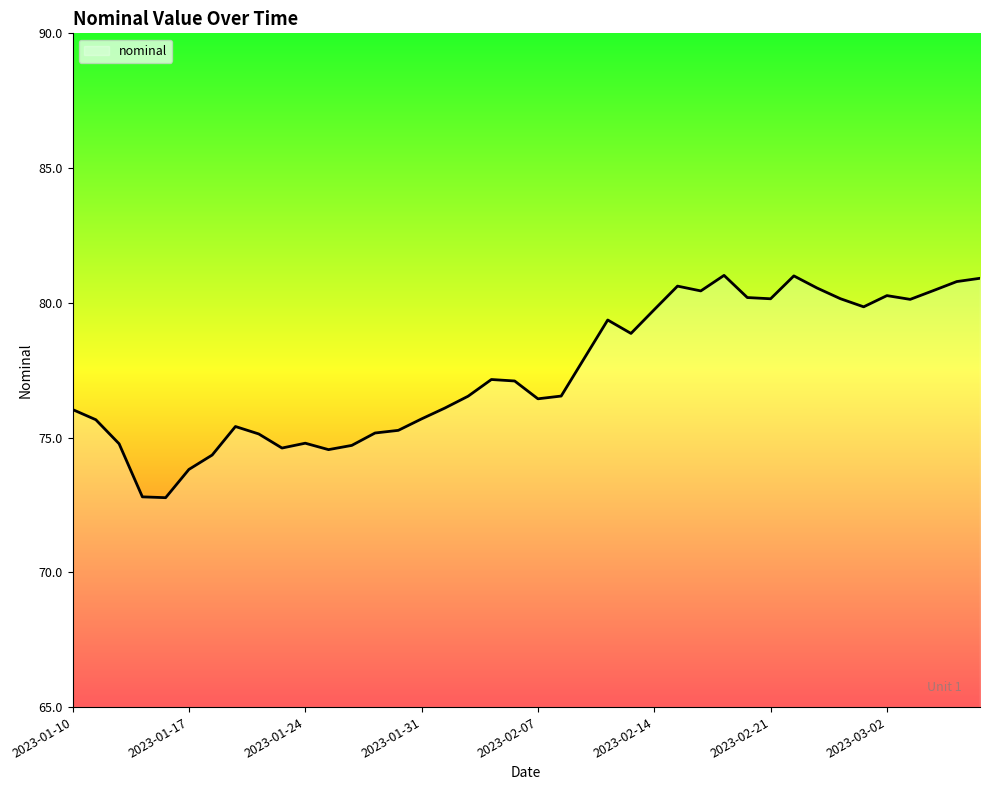

What is the greatest value displayed?

81.0